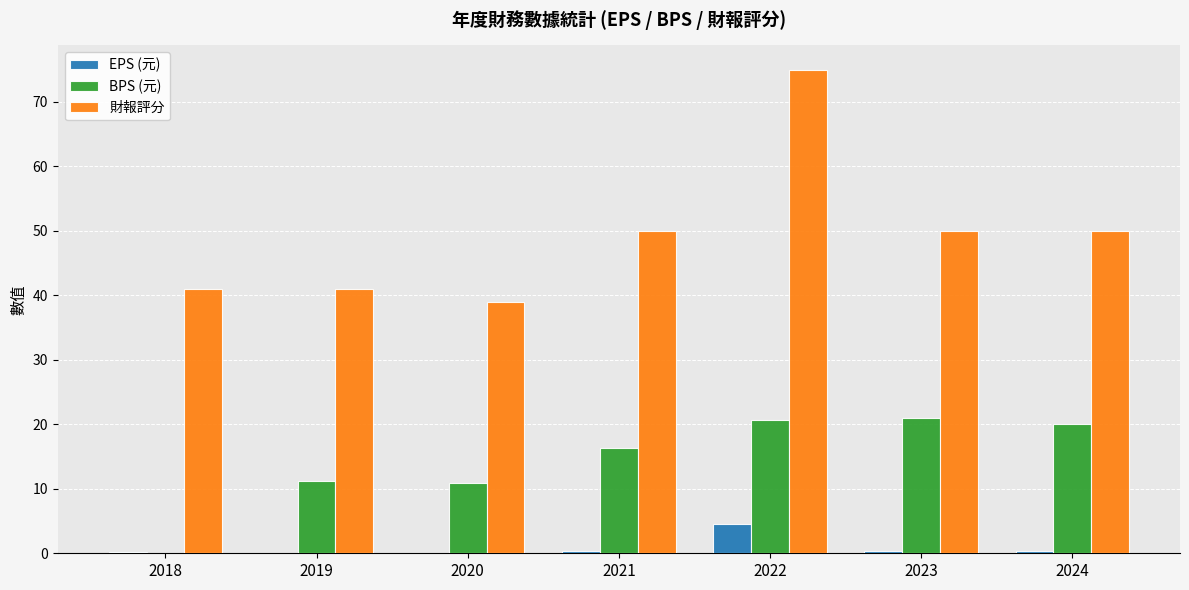

Which series has the largest total across all categories?

財報評分